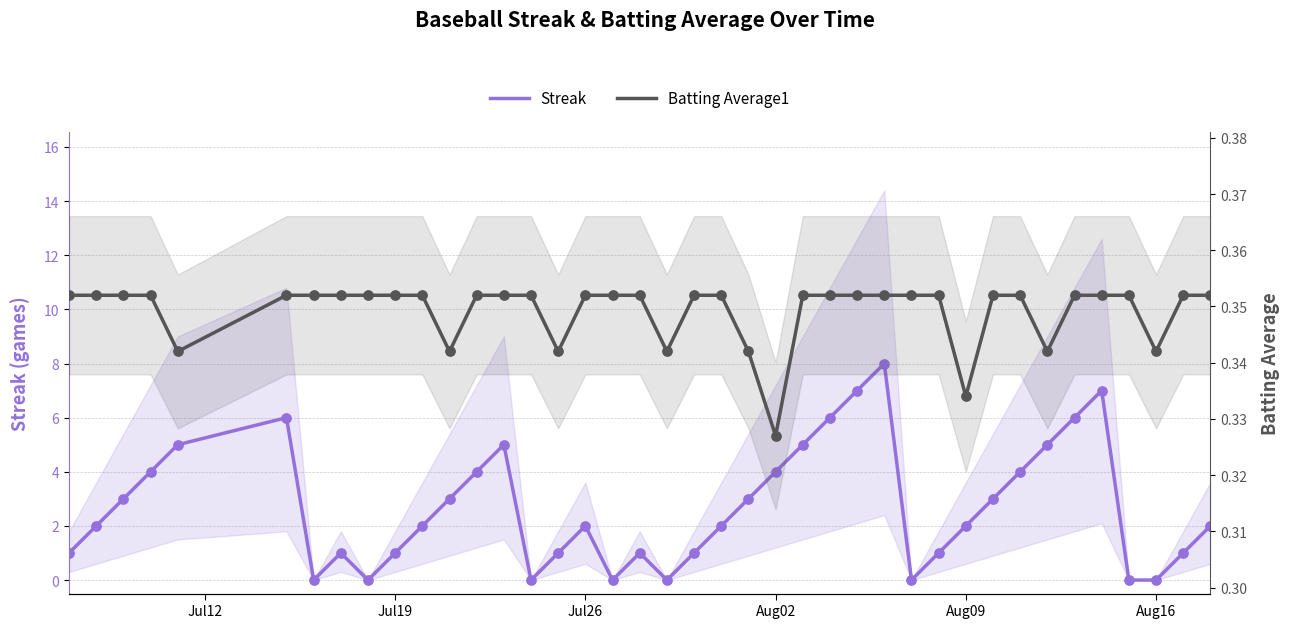

Which series has the widest spread of Y values?

Streak